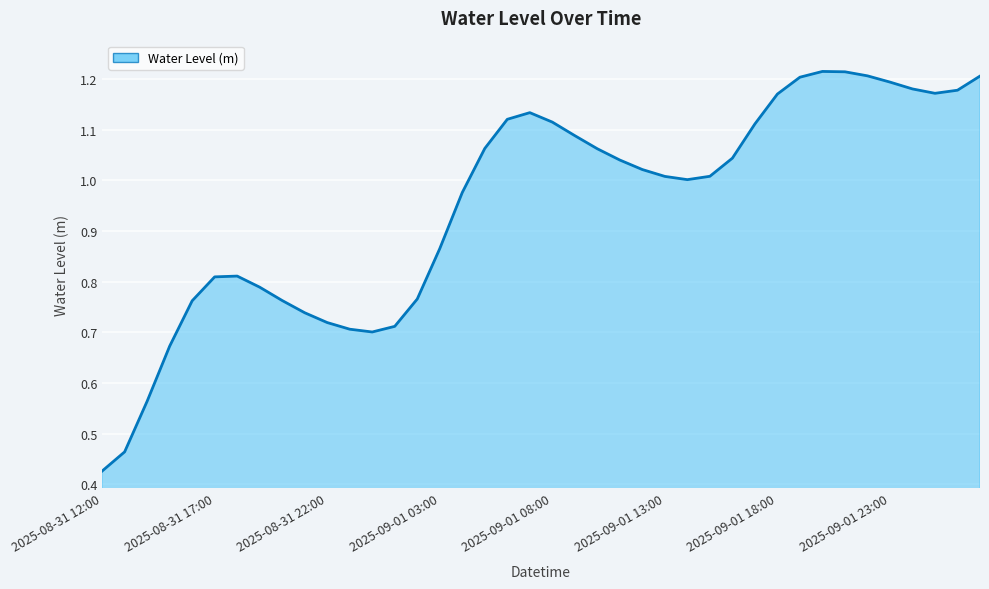

How many lines are shown in the chart?

1